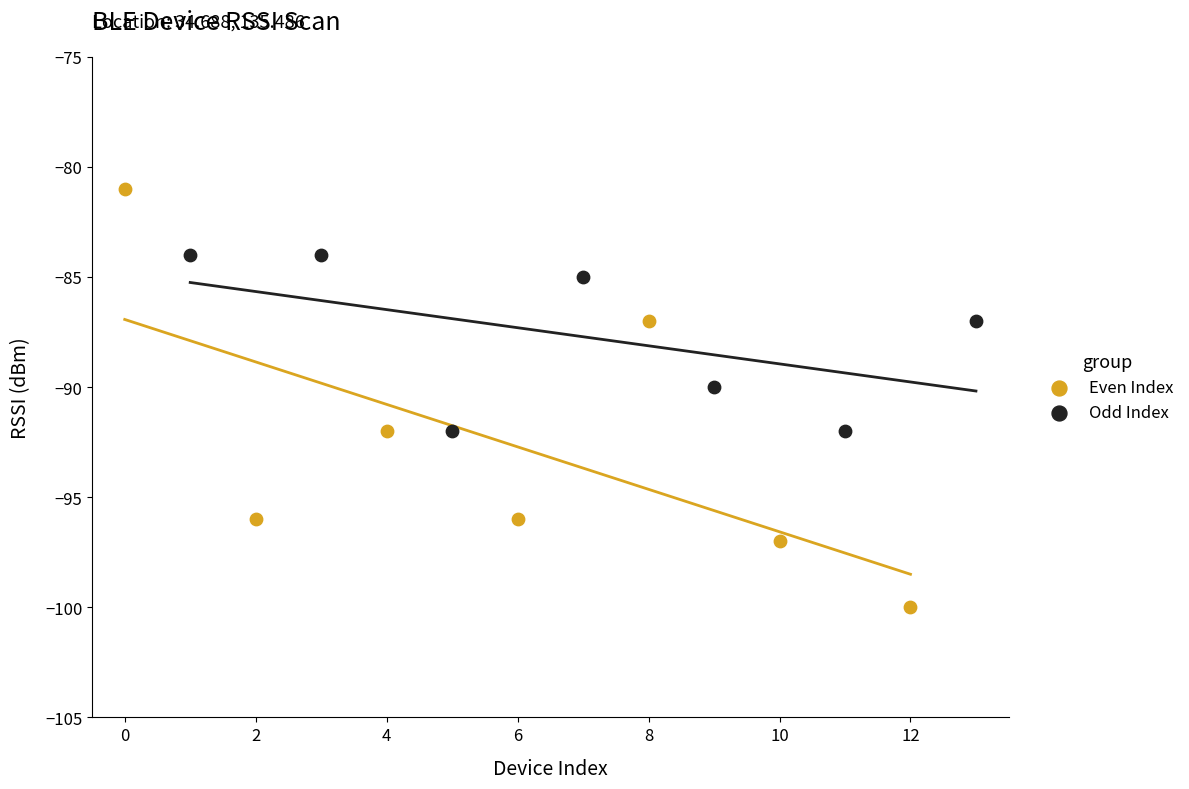

Which series contains the lowest Y value?

Even Index